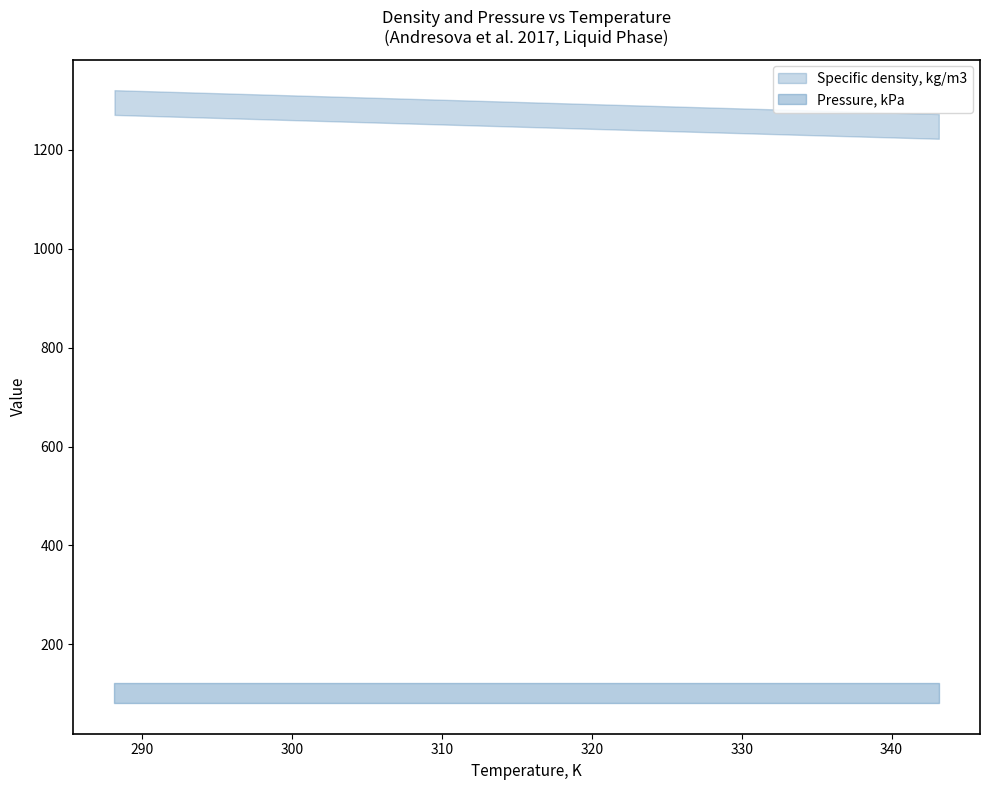

How many lines are shown in the chart?

2